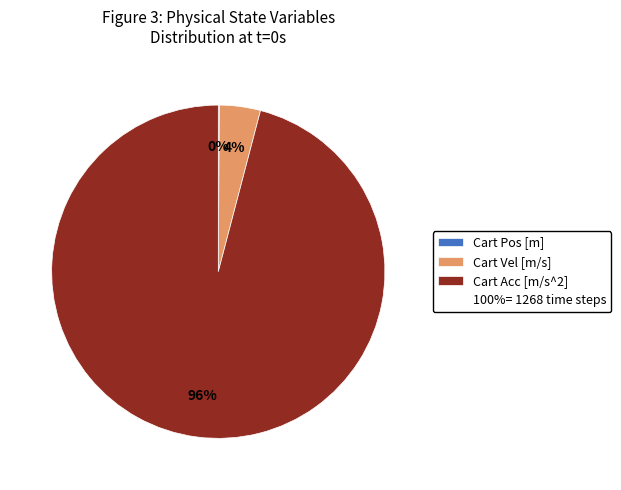

Is there any slice that represents more than half of the pie?

Yes